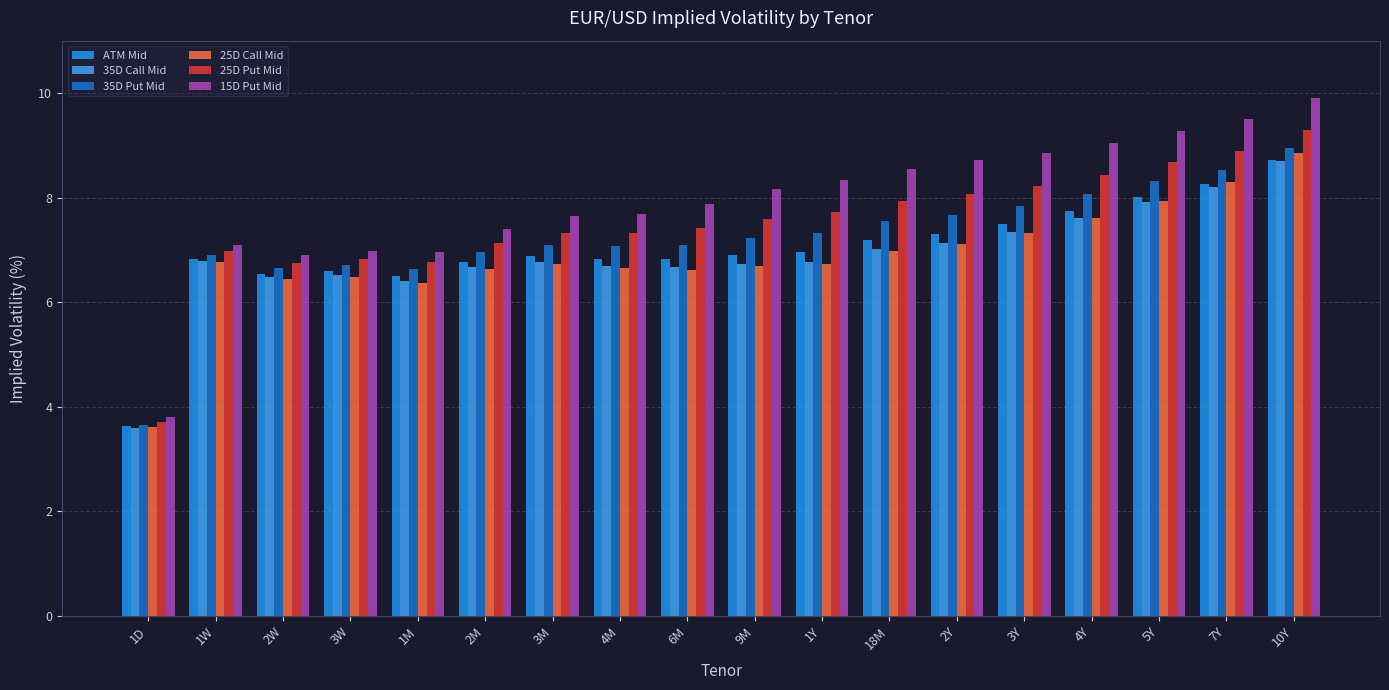

The value of 25D Call Mid at 1Y is 6.7. True or false?

True